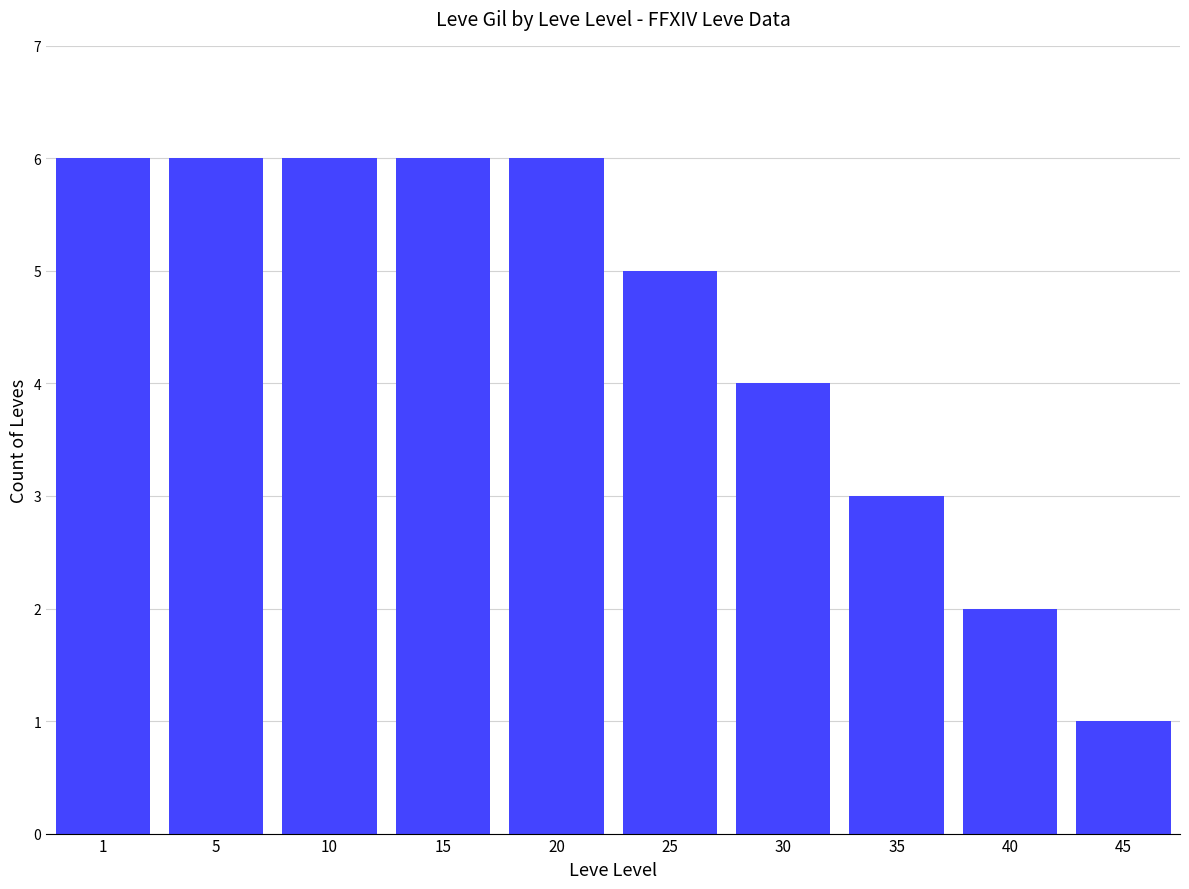

What is the difference between the maximum and minimum values?

5